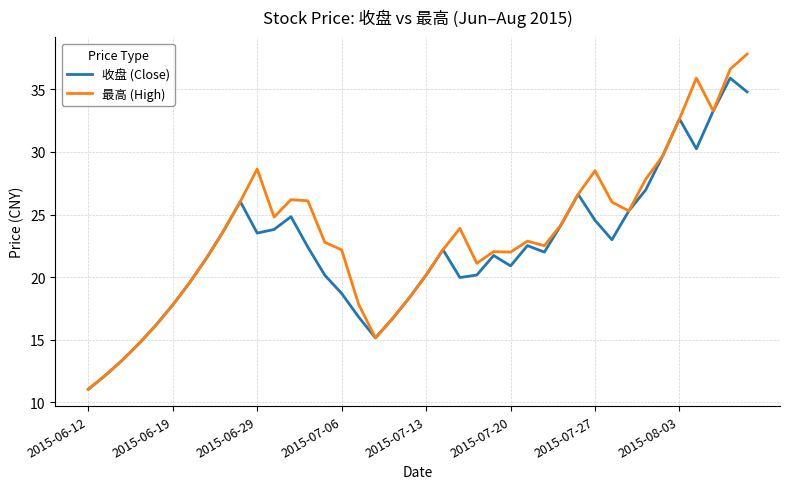

What is the highest value of the 收盘 (Close) series?

35.9